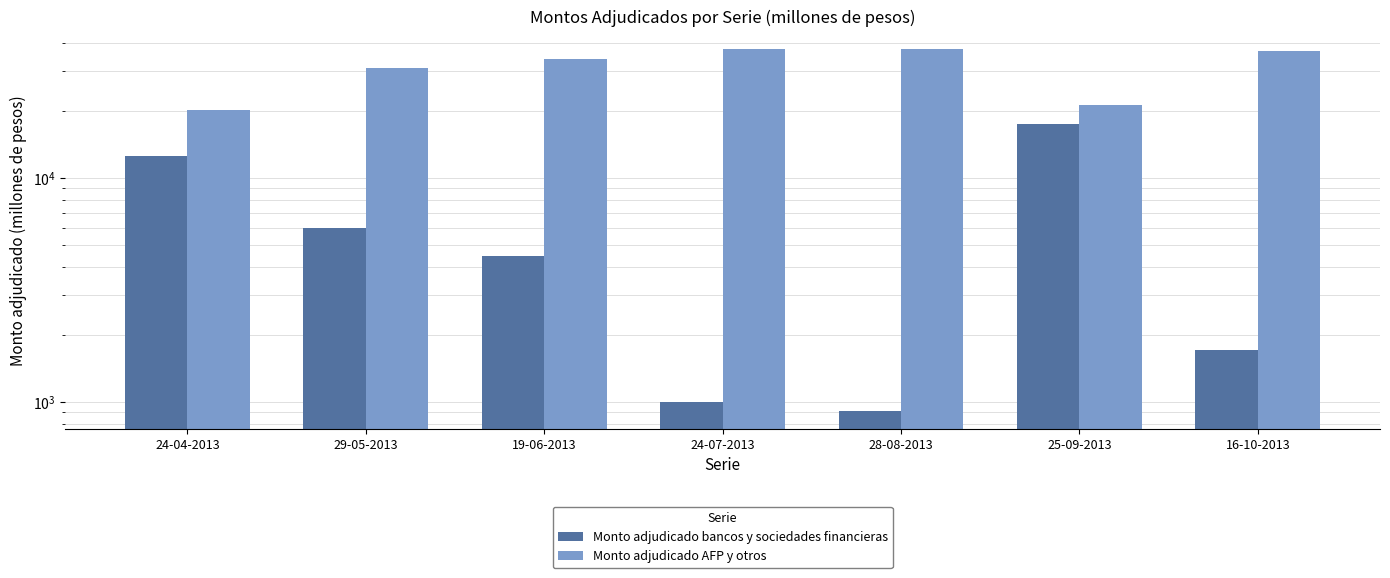

Are the bars grouped side by side (vs. stacked)?

Yes